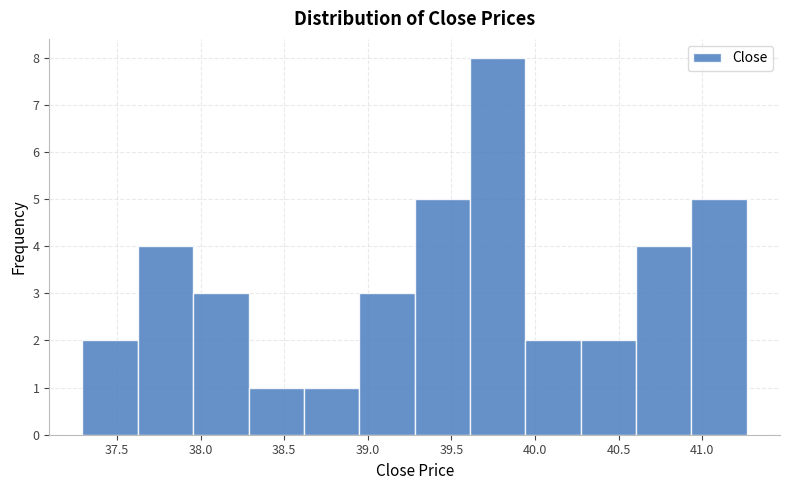

Reading left to right, list every bar in this chart as the range it spans on the x-axis followed by its height. Neither the bar edges nor the heights are printed on the chart, so give them approximately, as read against the axes.

37.30 to 37.60: 2
37.60 to 37.95: 4
37.95 to 38.30: 3
38.30 to 38.60: 1
38.60 to 38.95: 1
38.95 to 39.30: 3
39.30 to 39.60: 5
39.60 to 39.95: 8
39.95 to 40.25: 2
40.25 to 40.60: 2
40.60 to 40.95: 4
40.95 to 41.25: 5